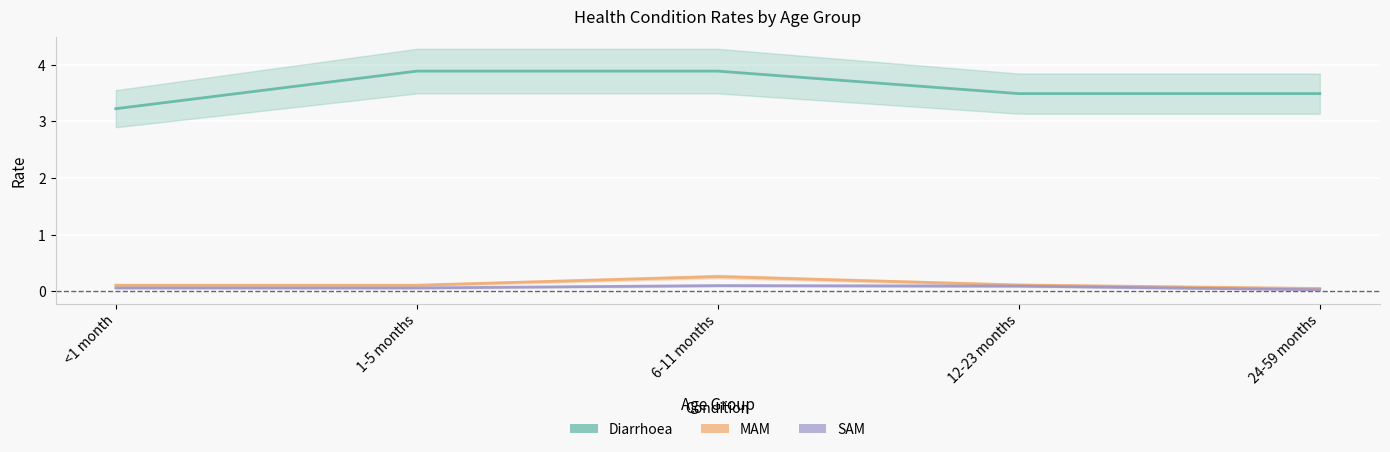

Which category has the lowest value across all series?

24-59 months